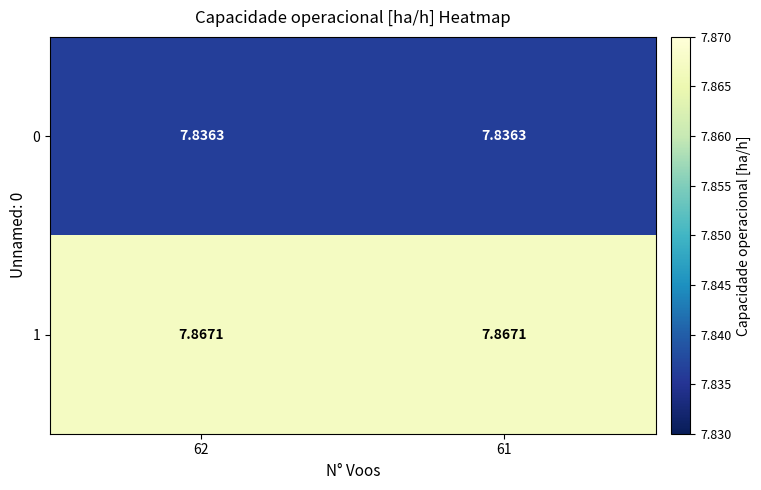

How many distinct data groups are displayed?

2